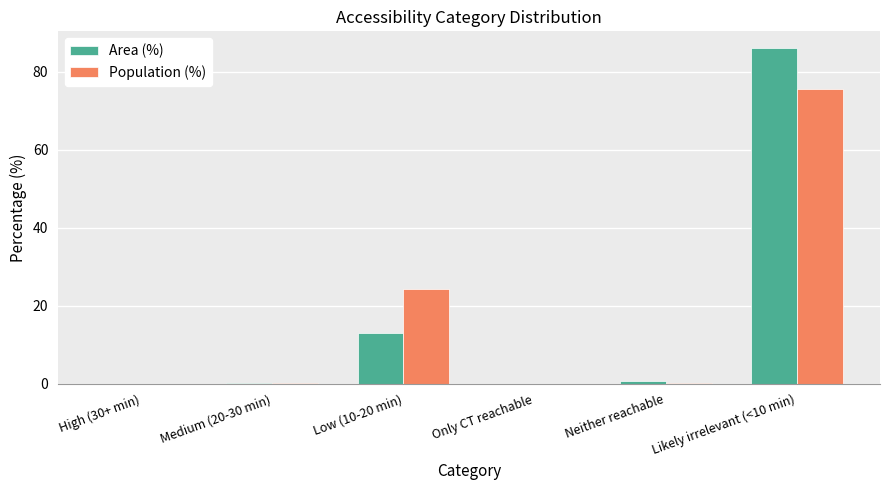

What is the sum of all Population (%) values?

100.0